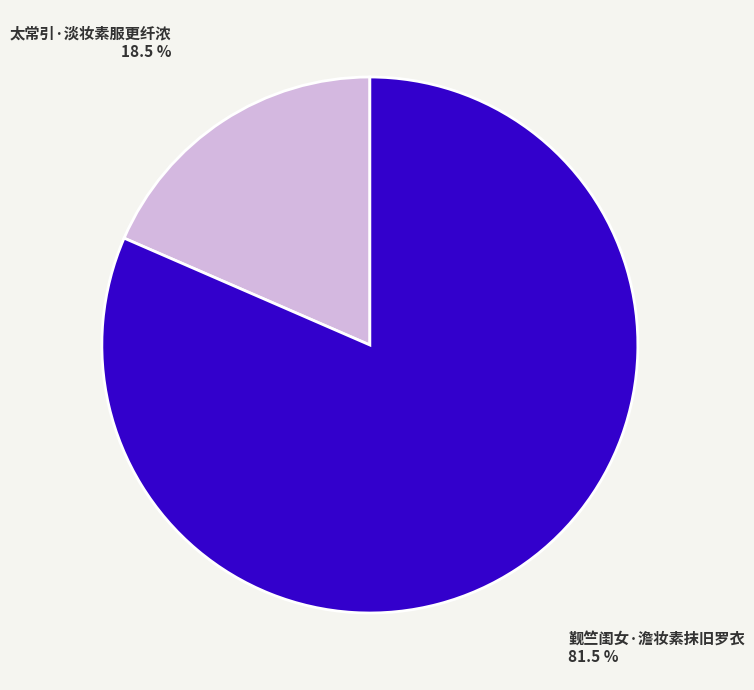

How many segments does this pie chart have?

2